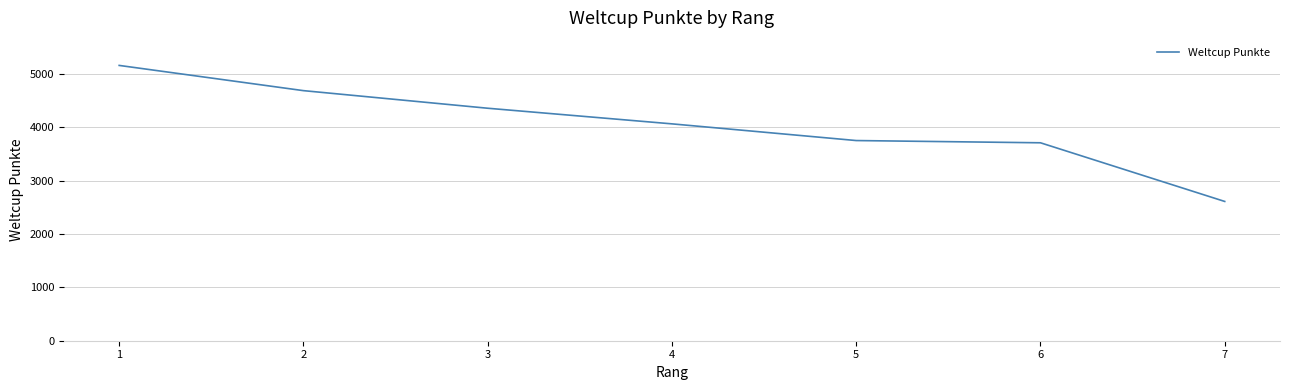

What is the sum of all values?

28358